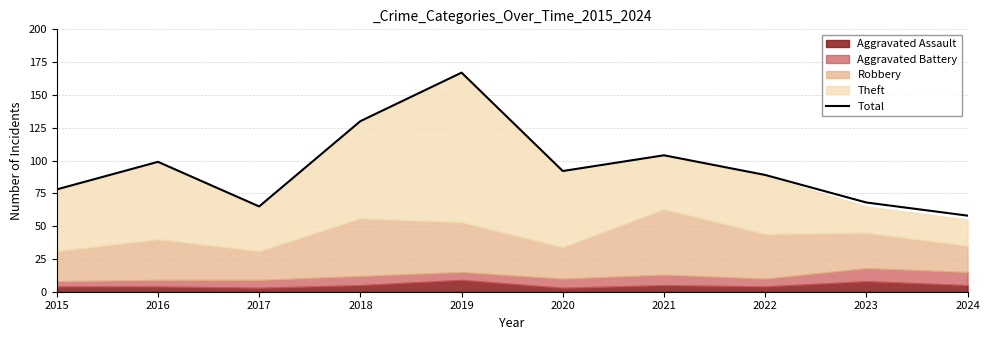

What is the value of the 10th point from the left?

58